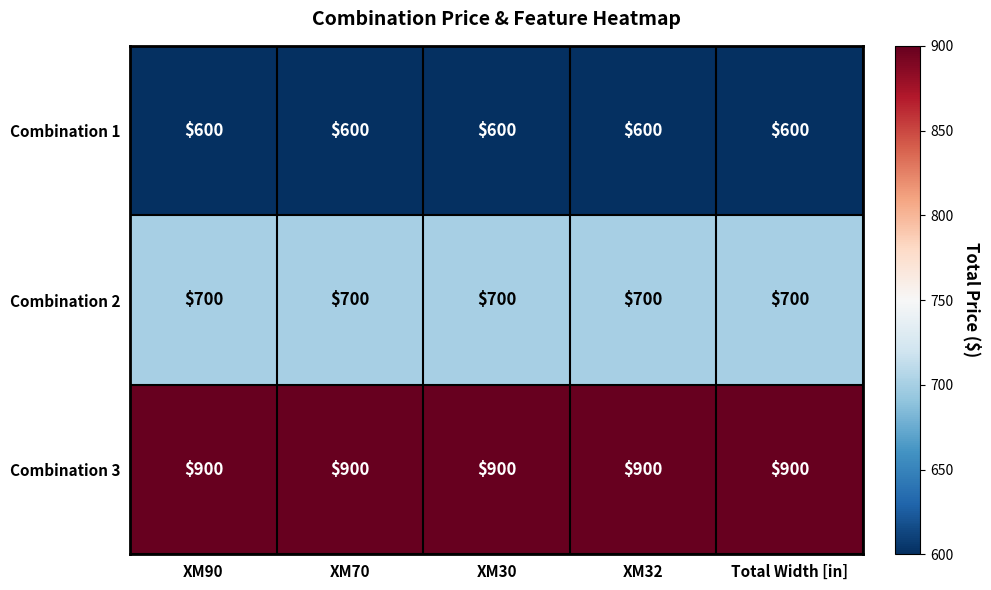

What is the difference between the highest and lowest values at XM32?

300